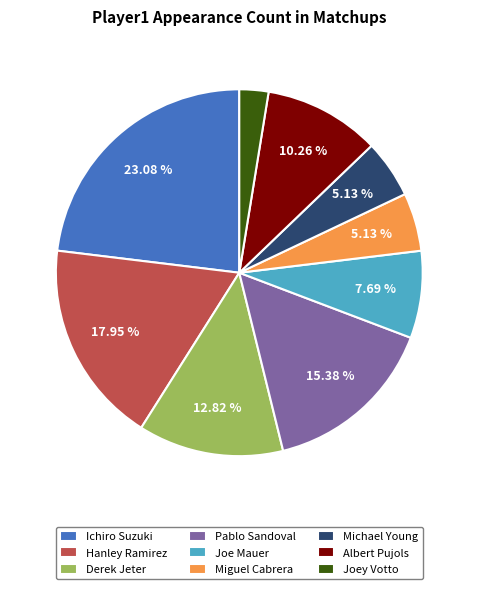

What is the smallest slice in the pie chart?

Joey Votto